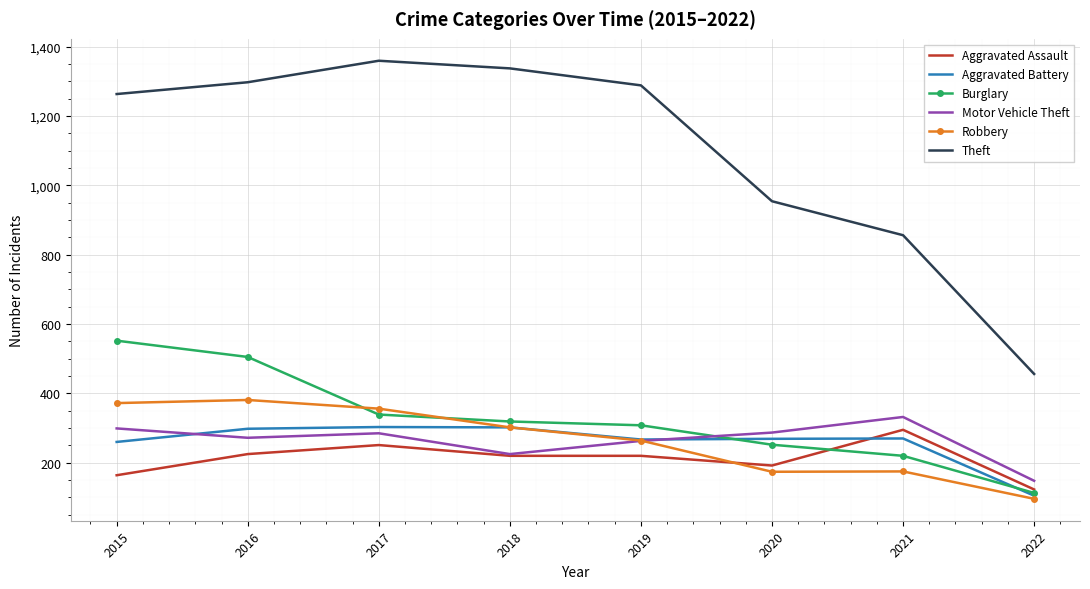

What is the difference between the highest and lowest values at 2020?

780